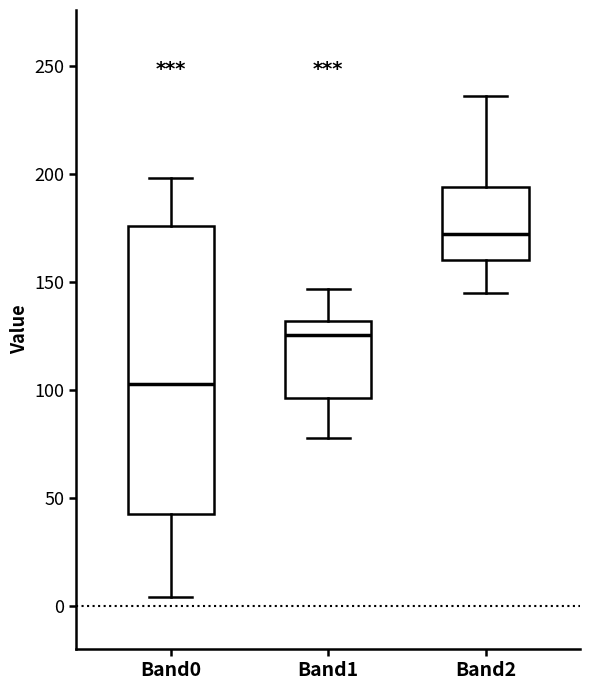

Comparing the boxes themselves (not the whiskers), which one is the tallest?

Band0